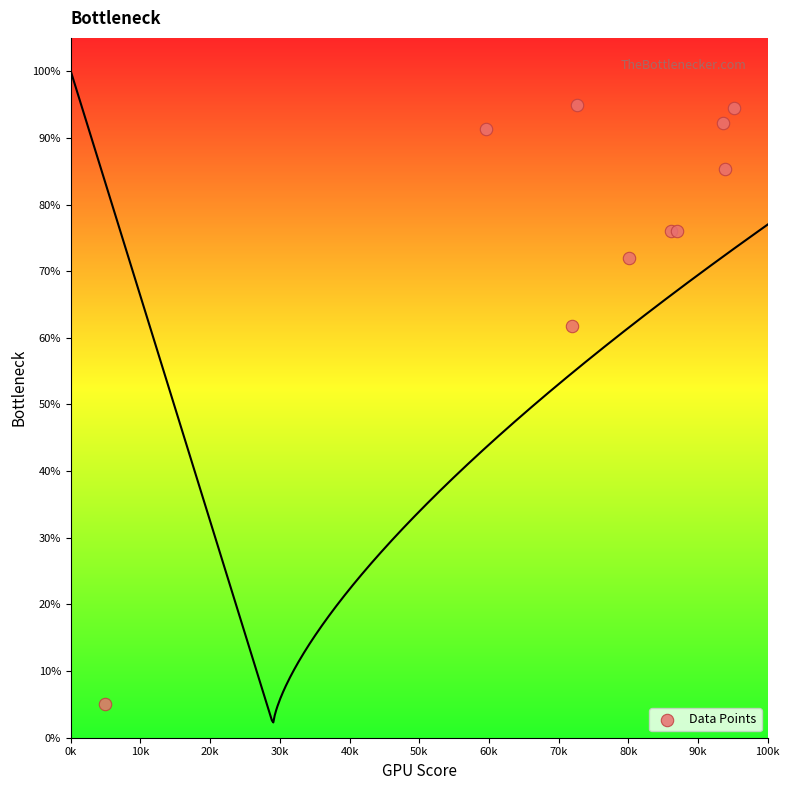

What Y value in the scatter plot is closest to 49?

61.8